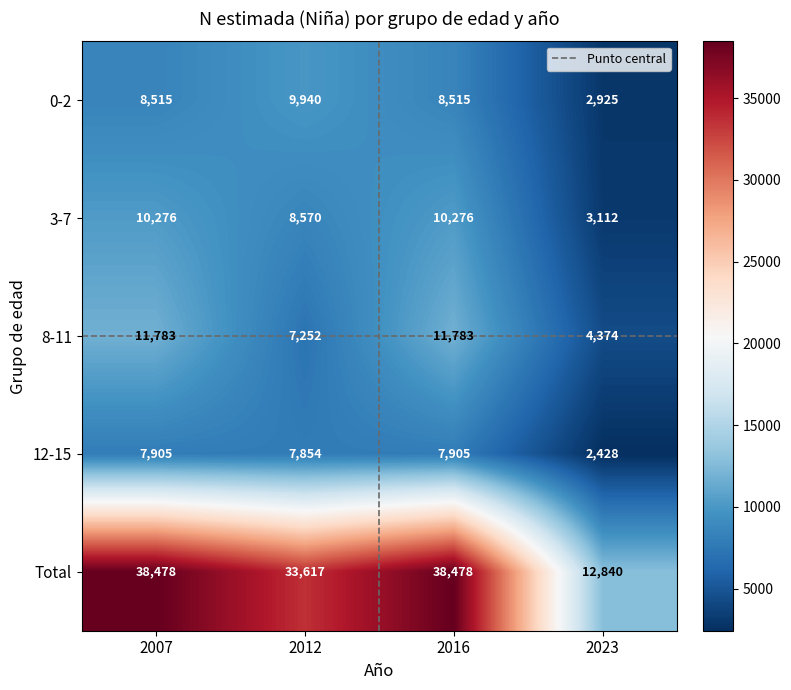

Reading left to right, what are all the values shown in this chart?

0-2: 8515	9940	8515	2925
3-7: 10276	8570	10276	3112
8-11: 11783	7252	11783	4374
12-15: 7905	7854	7905	2428
Total: 38478	33617	38478	12840